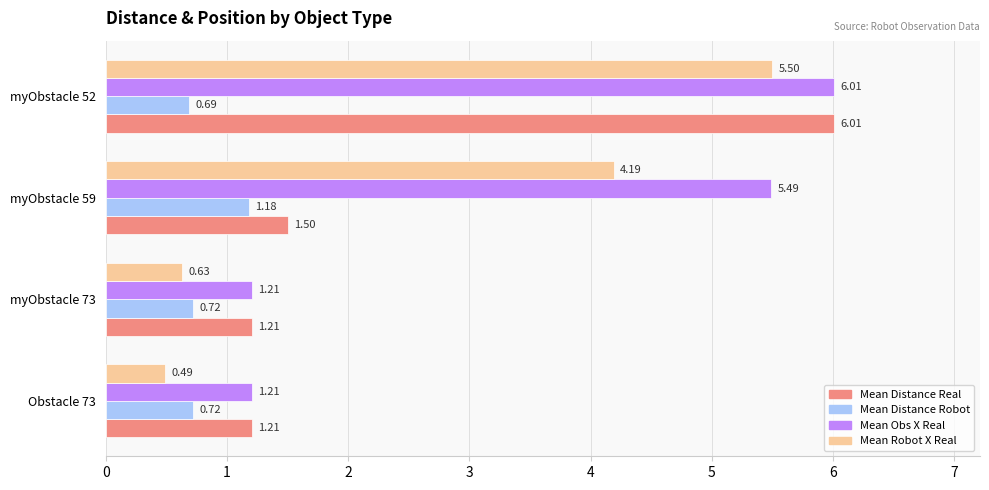

What is the spread (max minus min) of values at myObstacle 52?

5.3